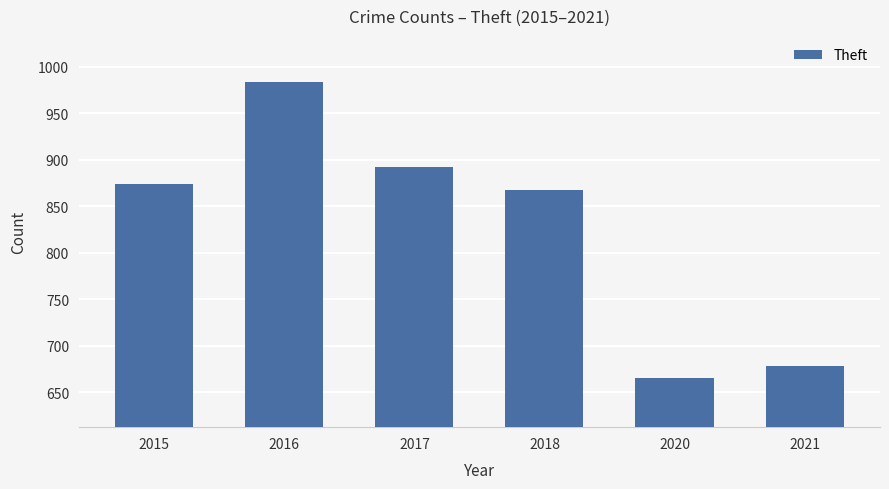

Is it true that the value at 2021 is 312?

False